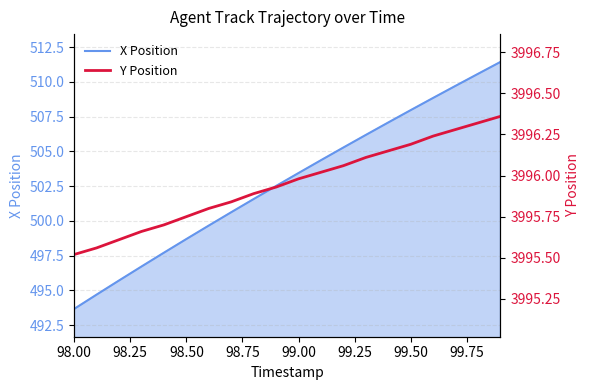

What is the minimum value for X Position?

493.7